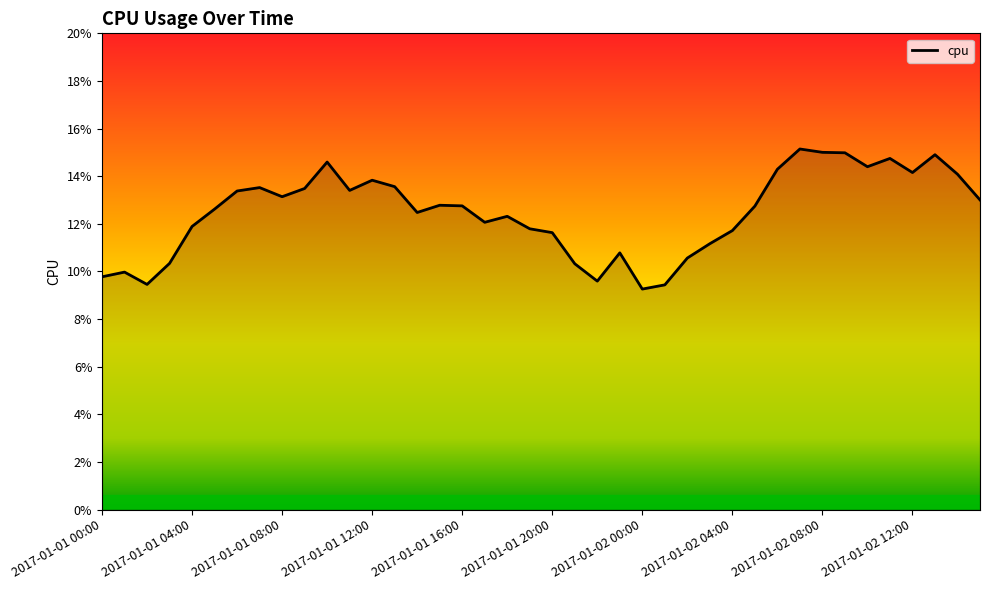

List the labels in order of value, smallest first.

24, 25, 2017-01-01 08:00, 22, 2017-01-01 00:00, 2017-01-01 04:00, 21, 2017-01-01 12:00, 26, 23, 27, 20, 28, 19, 2017-01-01 16:00, 17, 18, 14, 2017-01-01 20:00, 29, 16, 15, 39, 2017-01-02 08:00, 2017-01-02 00:00, 11, 2017-01-02 12:00, 2017-01-02 04:00, 13, 12, 38, 36, 30, 34, 10, 35, 37, 33, 32, 31